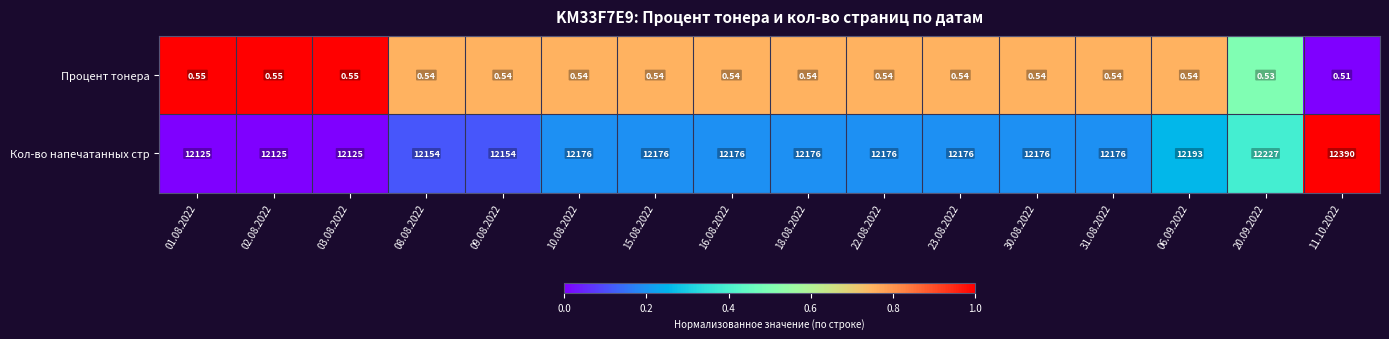

What is the maximum value shown in the chart?

12390.0